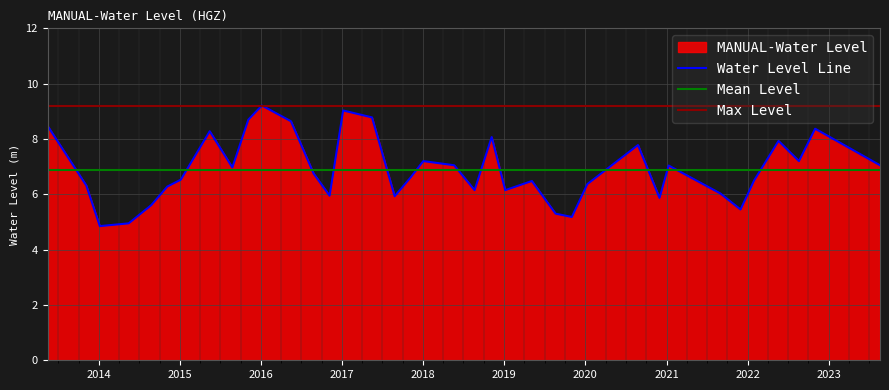

The value at 2016-05-15 is 8.6. True or false?

True